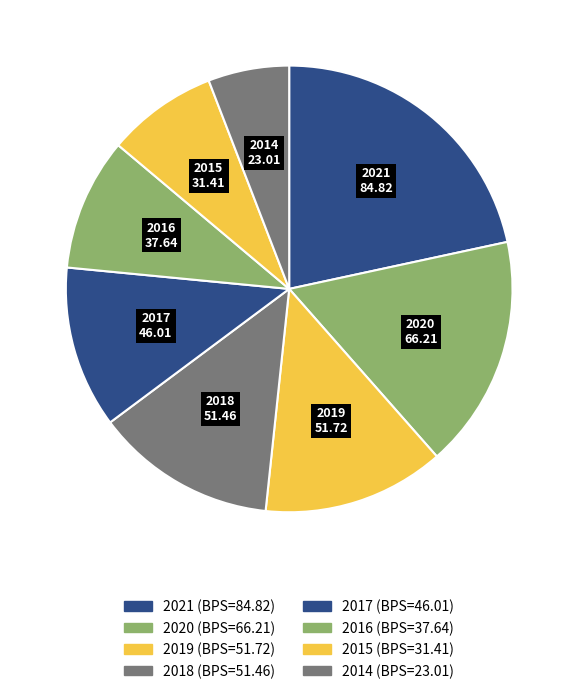

How many slices are in this pie chart?

8